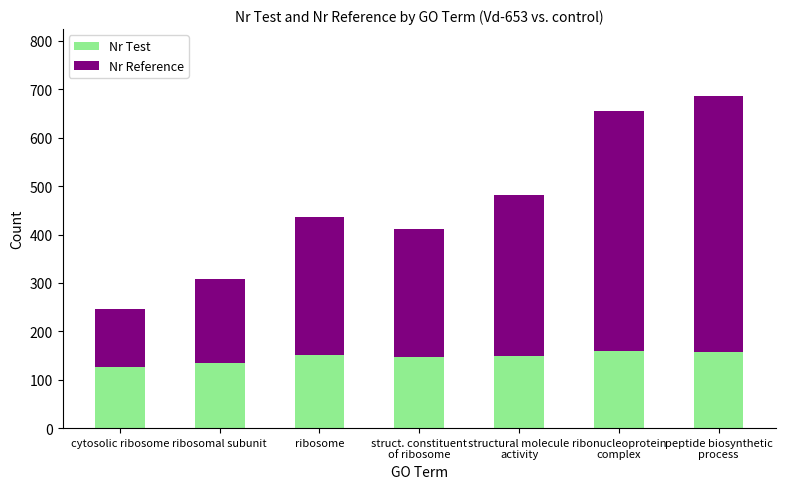

The value of Nr Test at ribosome is 100. True or false?

False